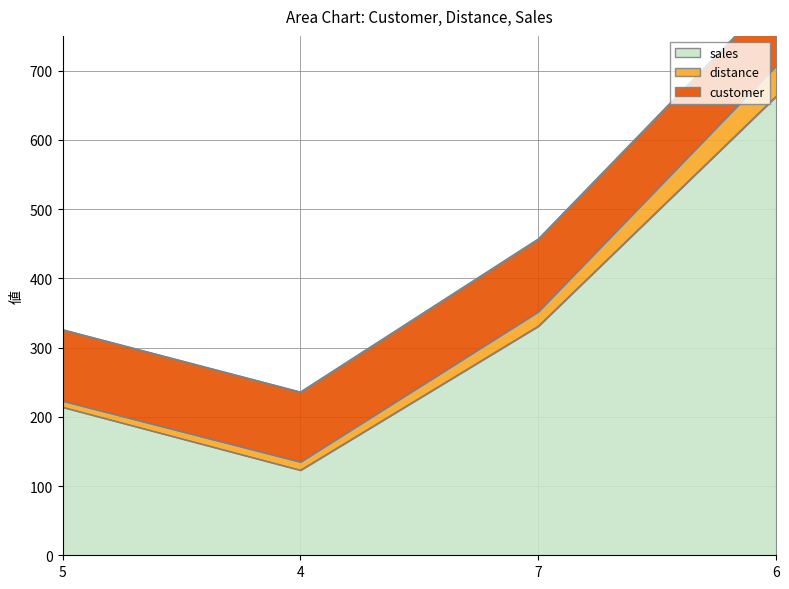

True or false: sales and distance intersect in this chart.

False